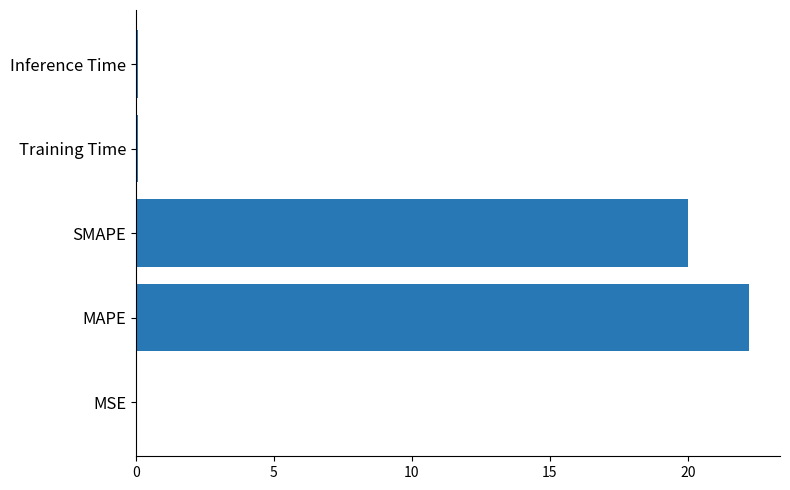

Where is the data nearest to the value 11?

SMAPE